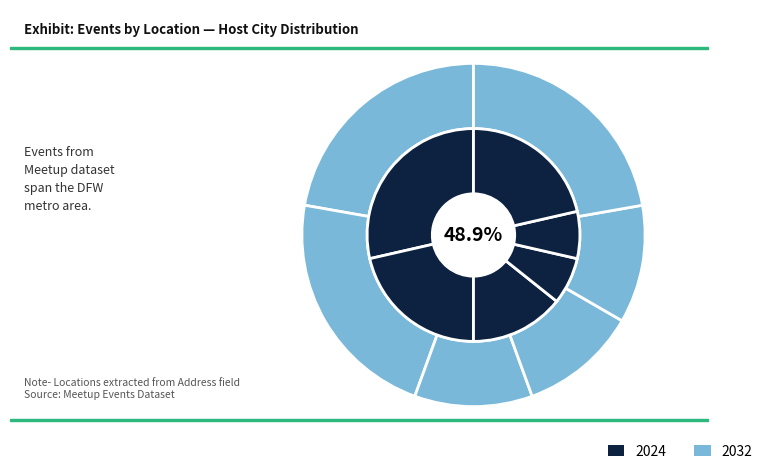

What is the largest slice in the pie chart?

Richardson